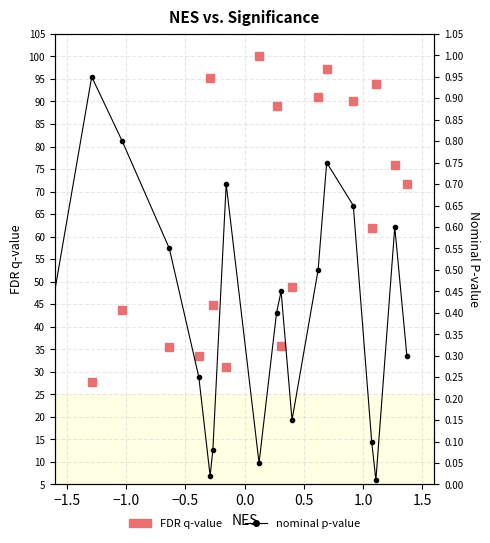

Is this an area chart (filled region under the line)?

No